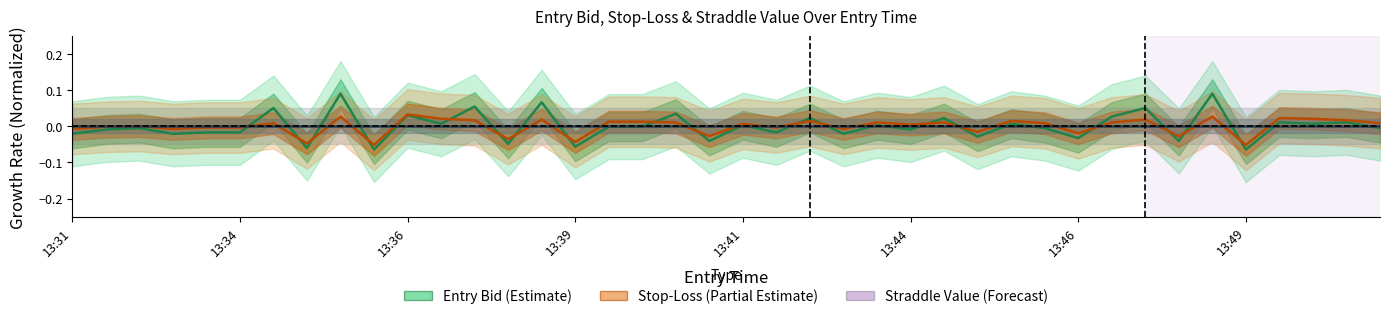

What are all the series names shown in the legend?

Entry Bid (Estimate), Stop-Loss (Partial Estimate), Straddle Value (Forecast)